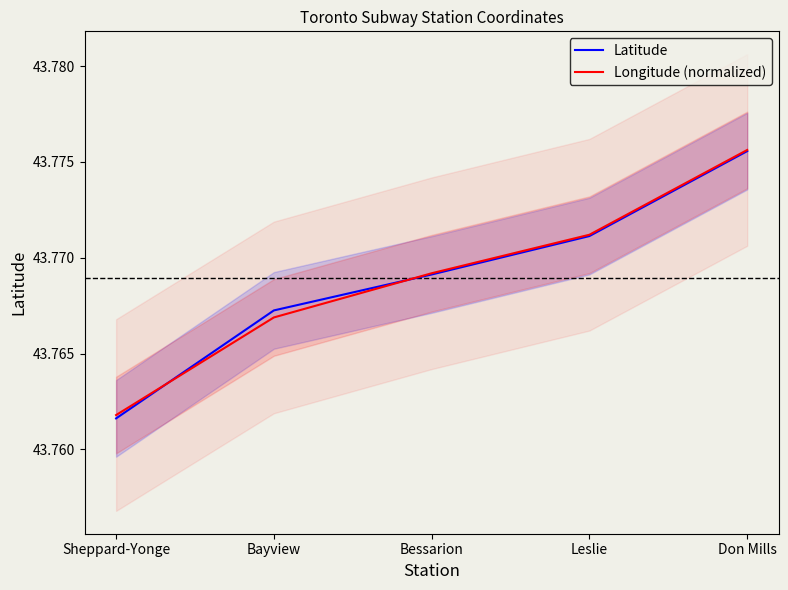

At which label does Longitude (normalized) reach its minimum?

Sheppard-Yonge